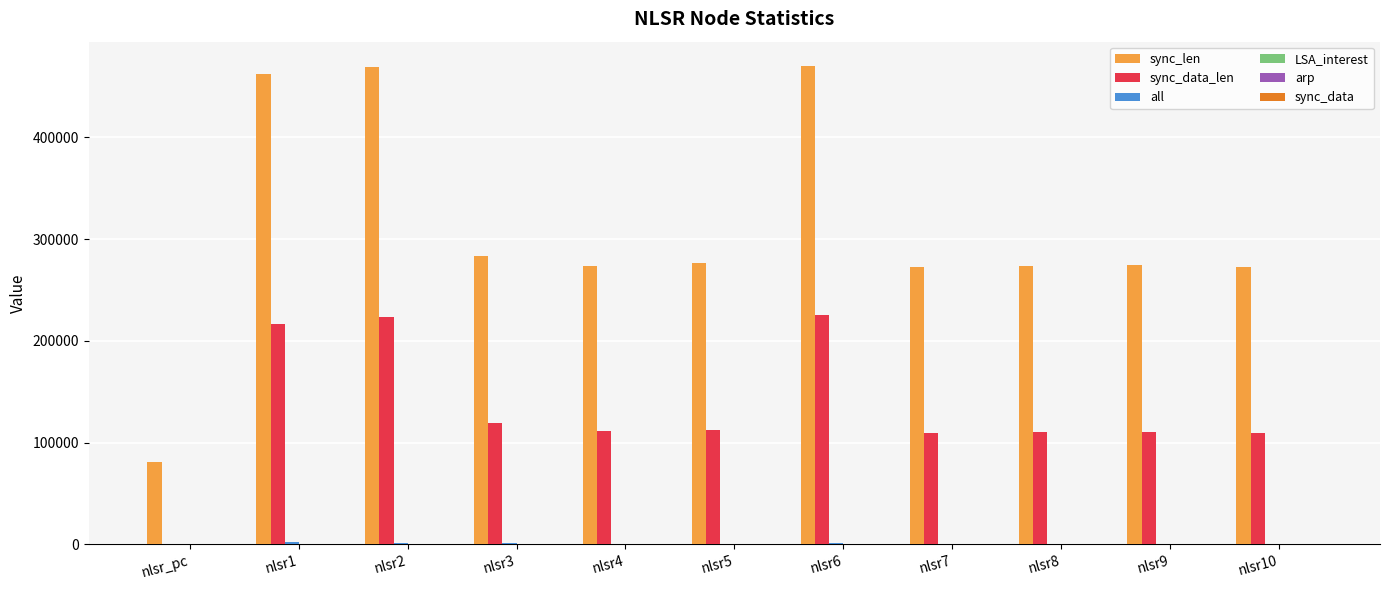

How many data points does each series have?

11